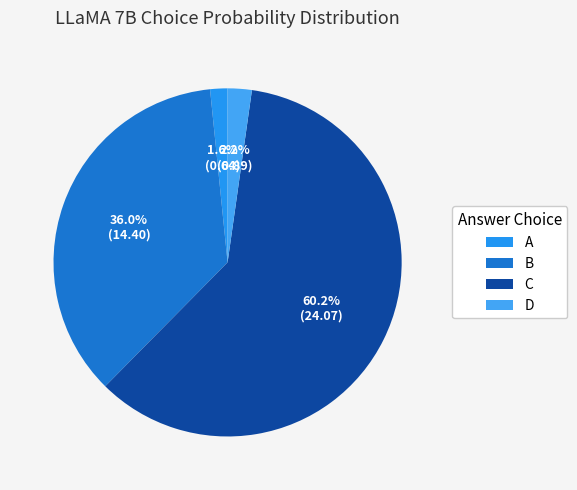

Rank the categories by value from highest to lowest.

C, B, D, A